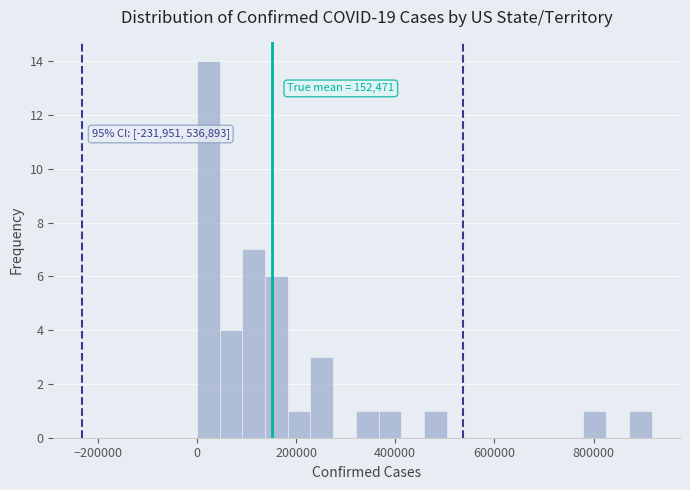

Around what value on the x-axis is the tallest bar? Give the approximate position of its centre, as read against the axis.

20000